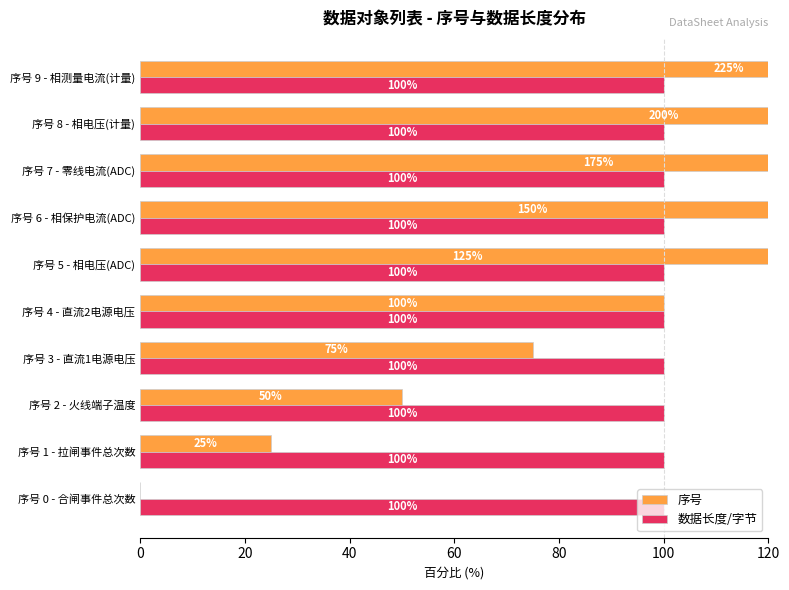

List the series in order of their peak value, lowest first.

数据长度/字节, 序号